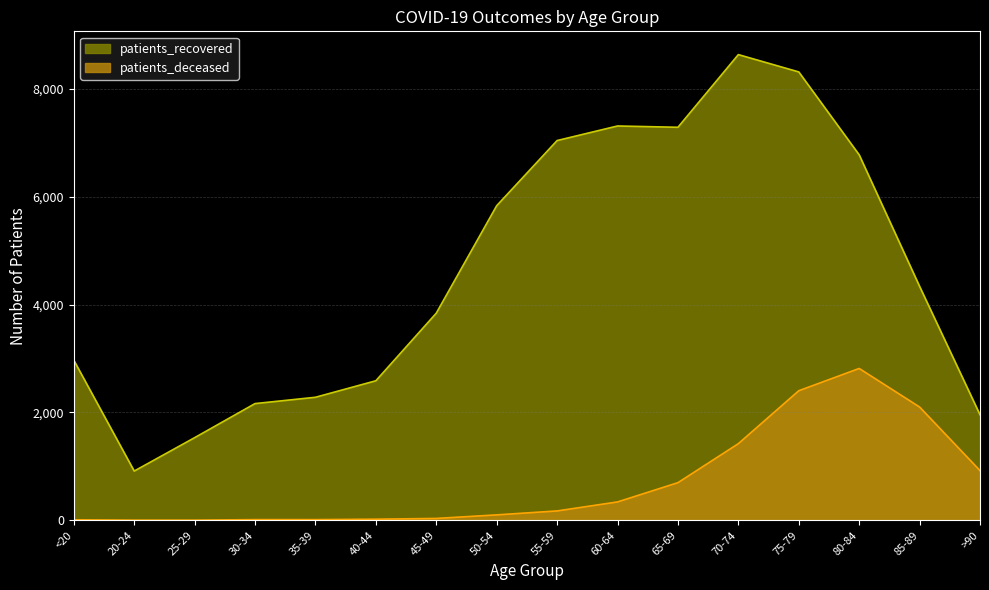

True or false: patients_recovered and patients_deceased cross at least once.

False